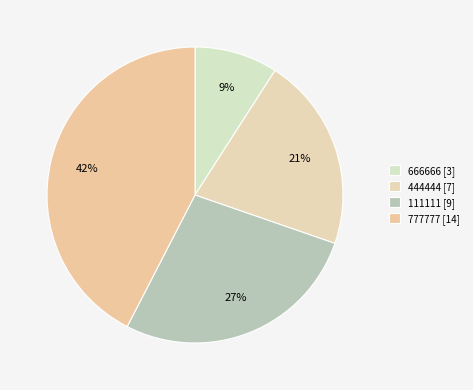

Rank the categories by value from lowest to highest.

666666 [3], 444444 [7], 111111 [9], 777777 [14]